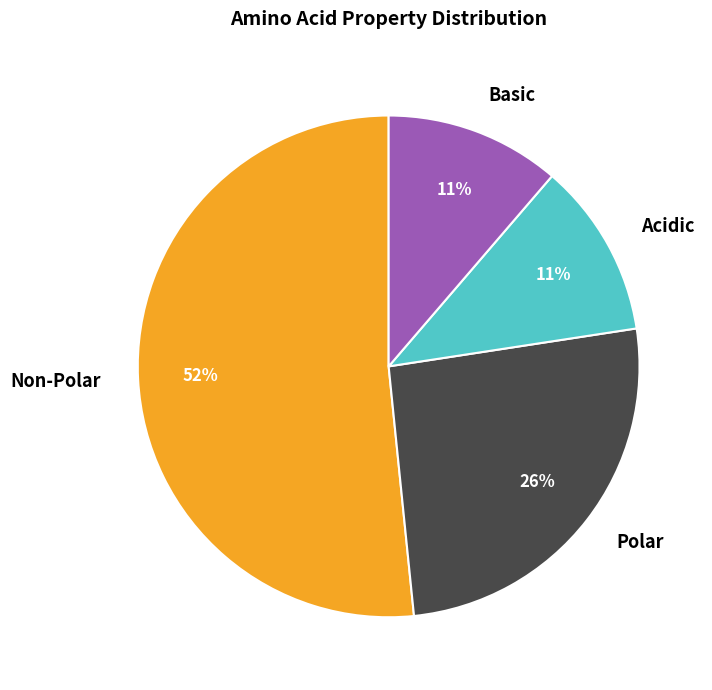

Is it true that Basic is 1% of the pie?

False